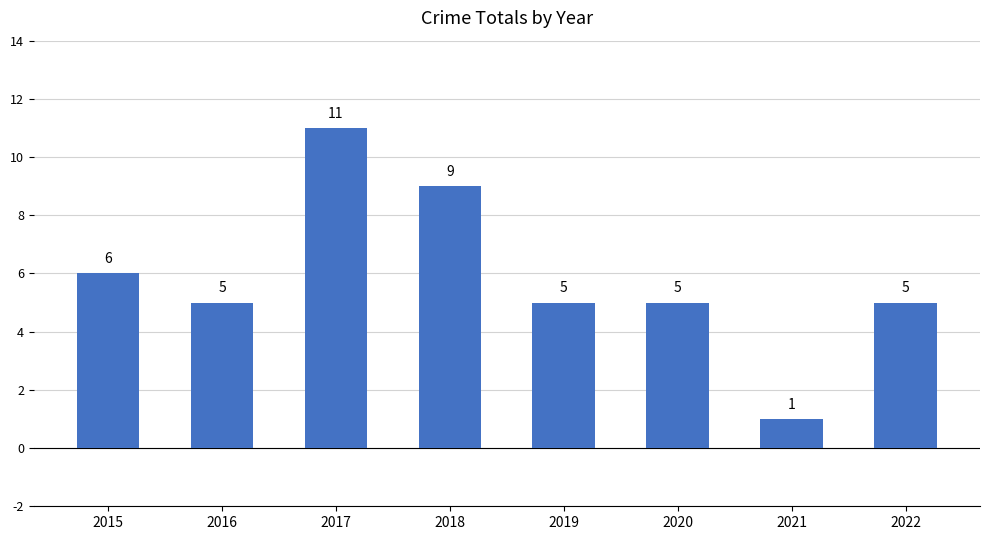

What is the ratio of the value at 2016 to the value at 2022?

1.0